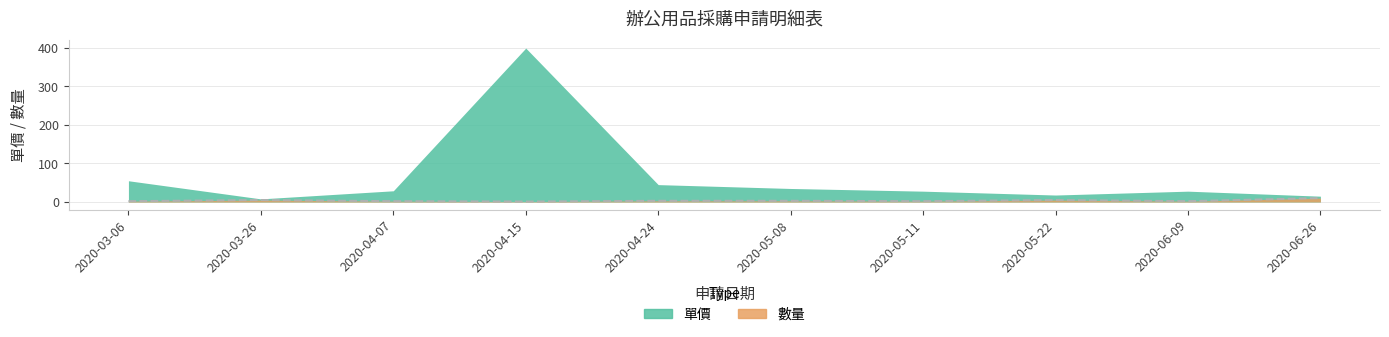

Read the value at 2020-03-06.

2